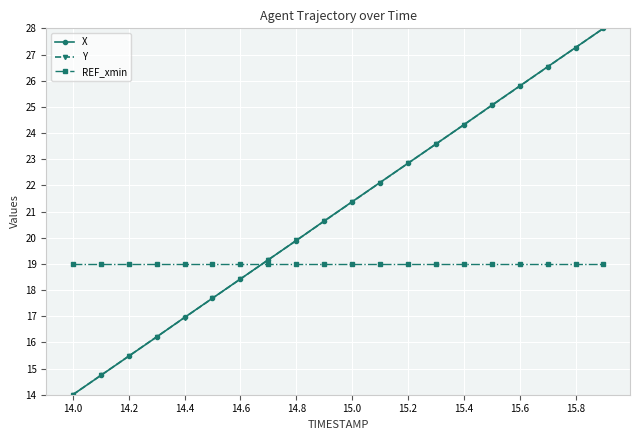

What is the highest value of the REF_xmin series?

19.0